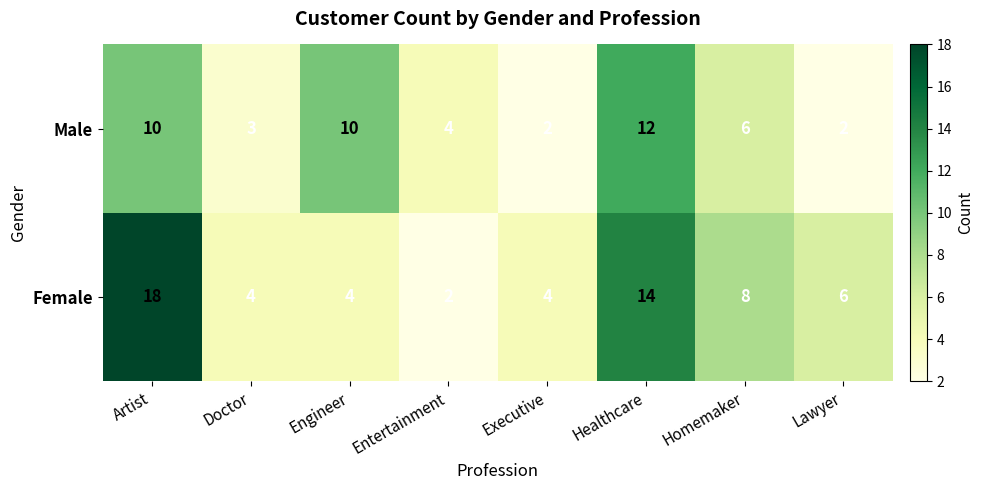

Reading left to right, transcribe all the data shown in this chart.

Male: 10	3	10	4	2	12	6	2
Female: 18	4	4	2	4	14	8	6